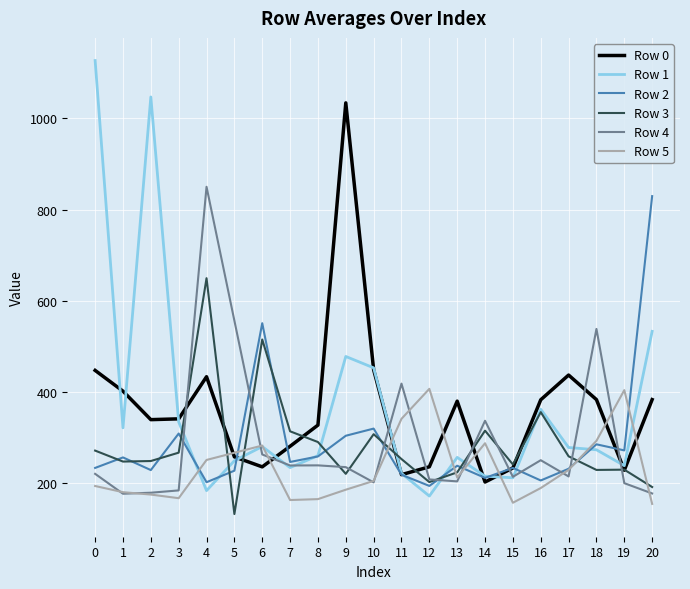

What is the spread (max minus min) of values at 14?

134.5